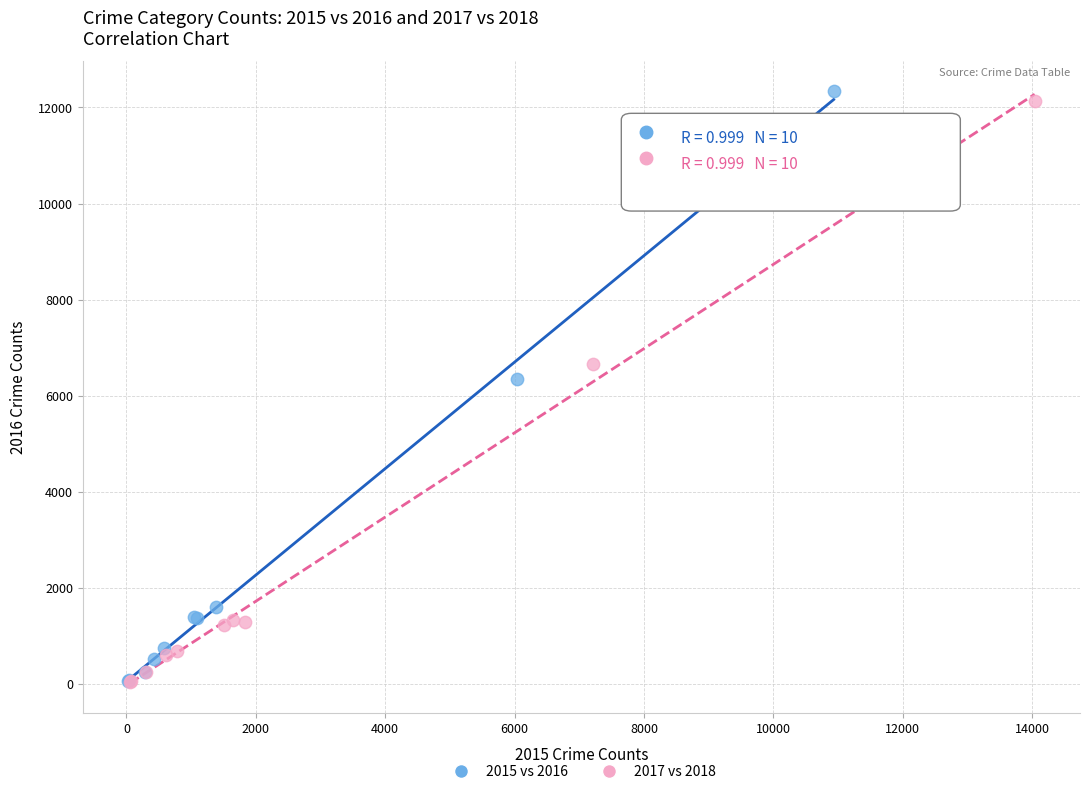

Which series has the largest Y range (max minus min)?

2015 vs 2016